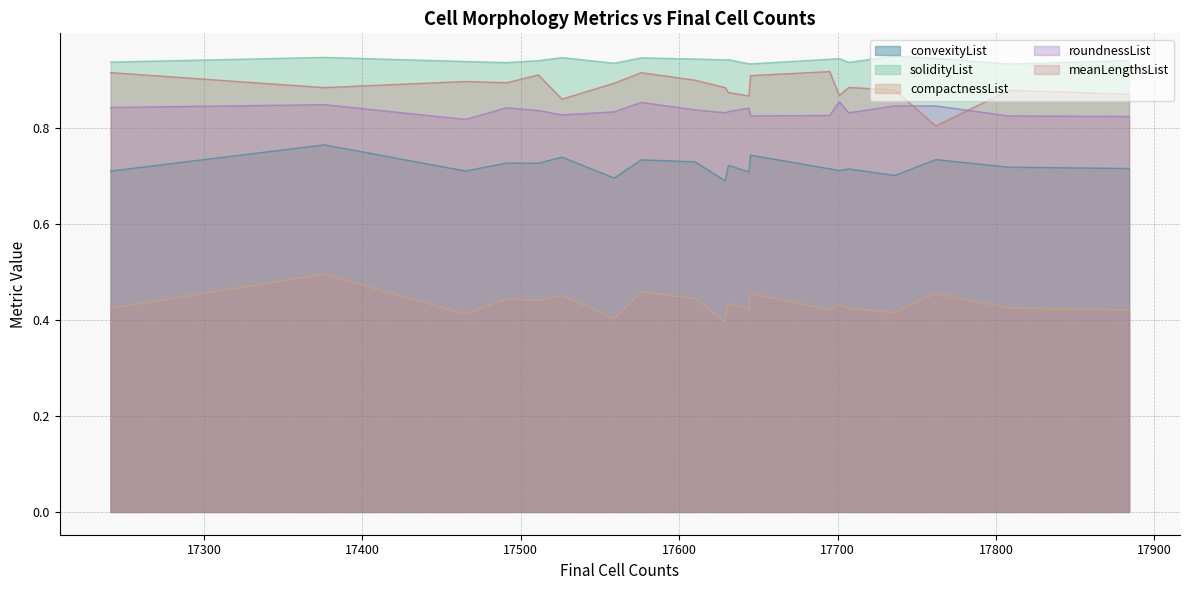

Count the number of categories in the chart.

20